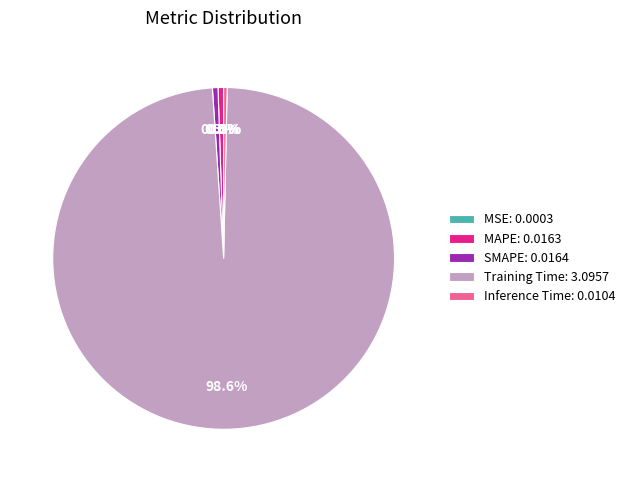

Is Training Time: 3.0957 the majority of the pie?

Yes